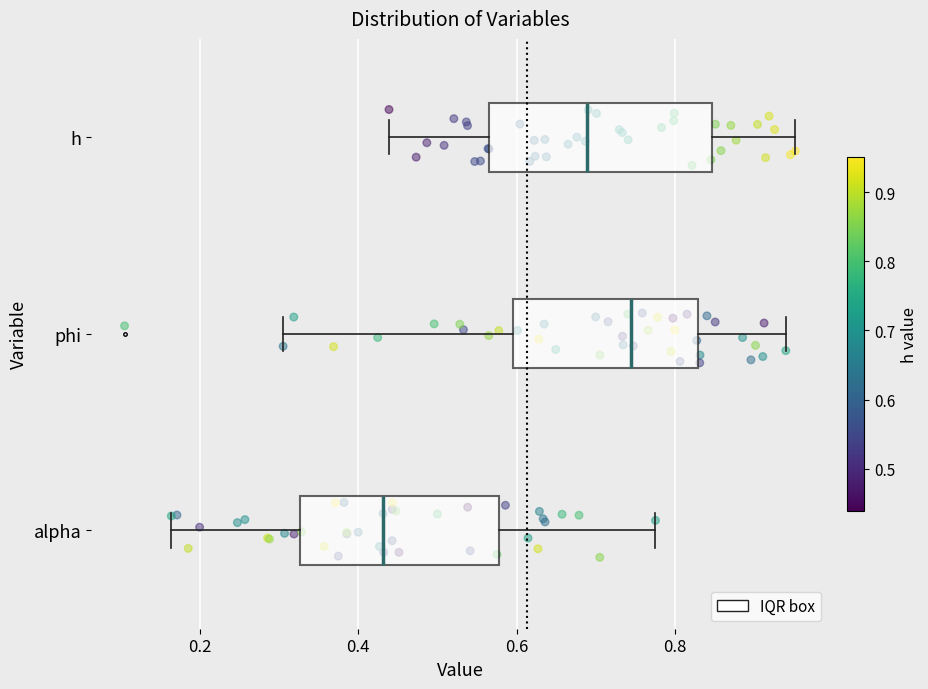

Which box is the widest, from its left edge to its right edge?

h